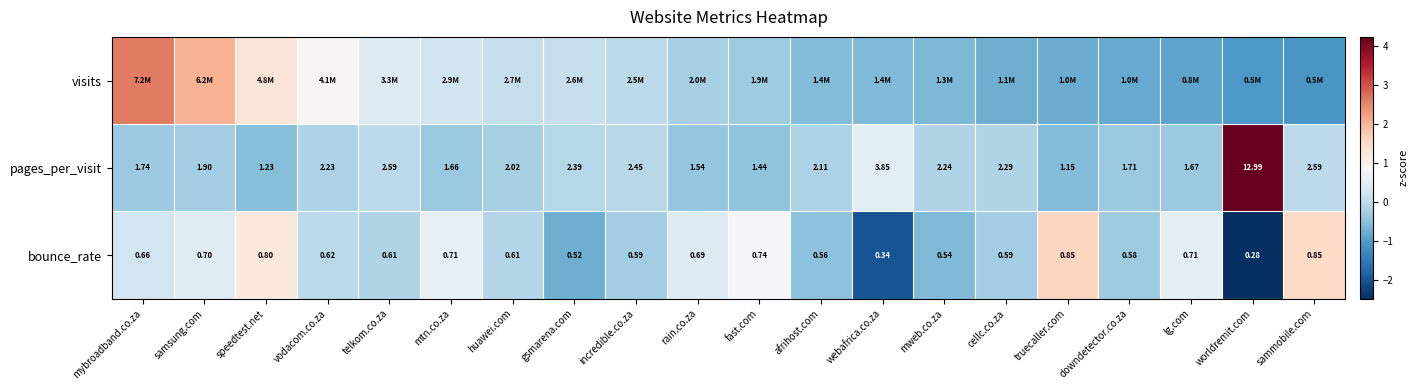

Which category has the lowest value in the bounce_rate series?

worldremit.com